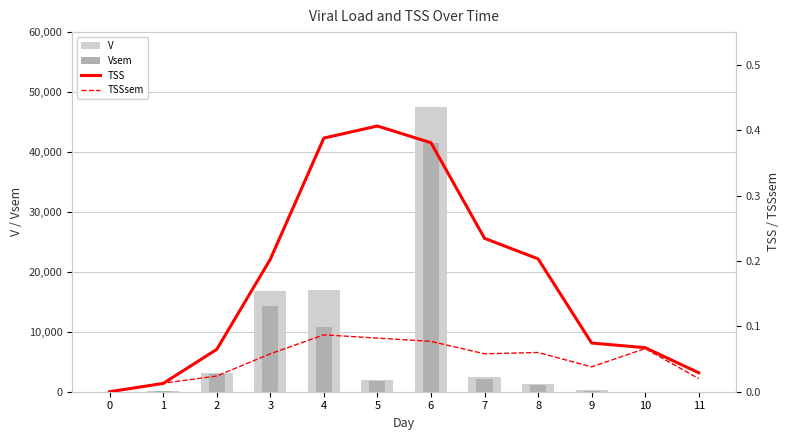

Which has a higher value, 4 or 10?

4